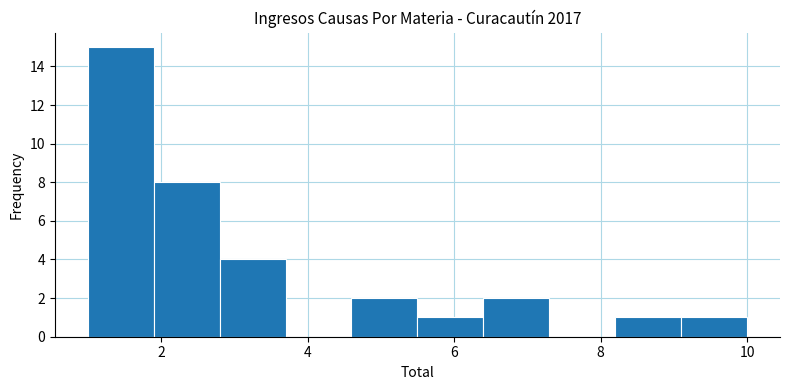

Over which range of the x-axis is the bar tallest?

1.0 to 1.9